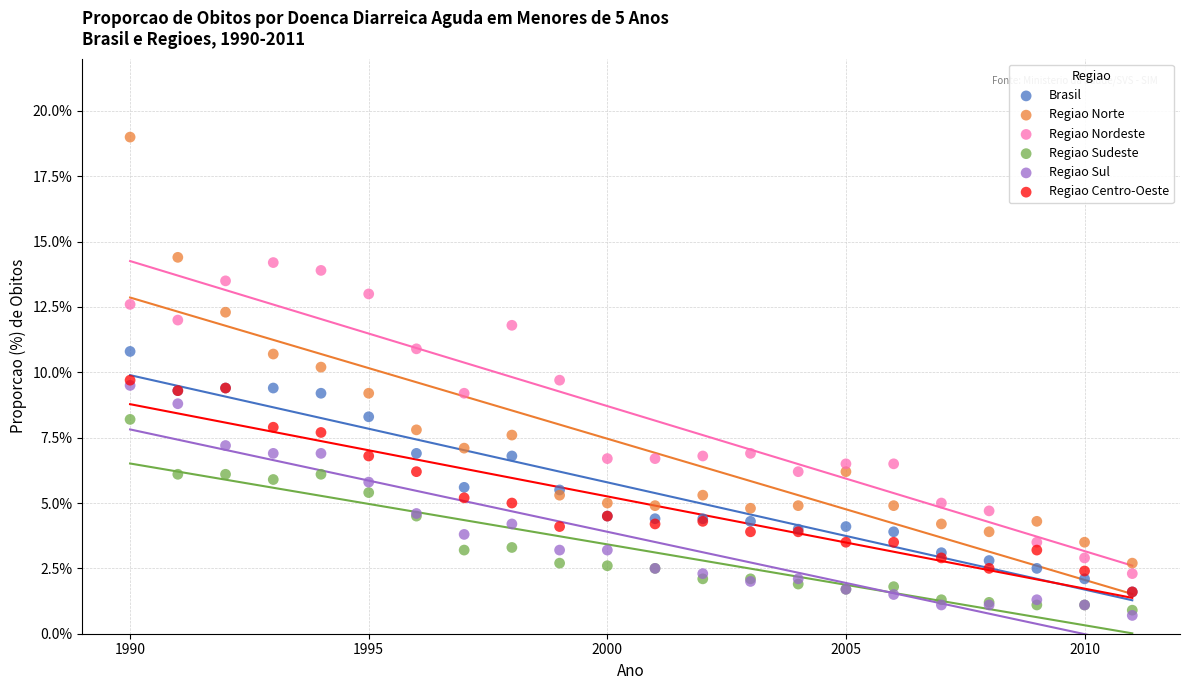

Which series has the largest Y range (max minus min)?

Regiao Norte